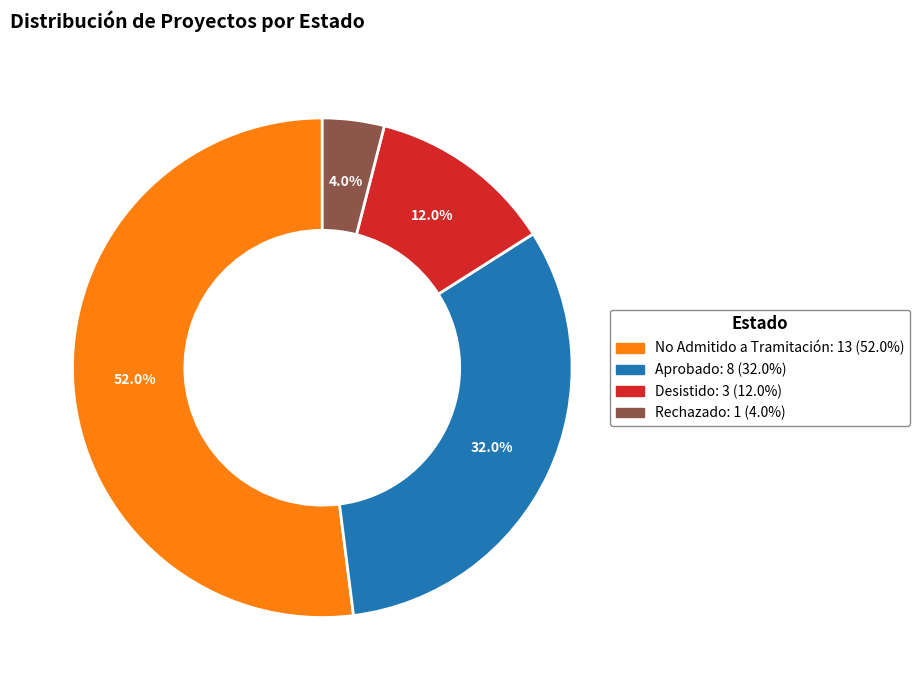

Is there any slice that represents more than half of the pie?

Yes